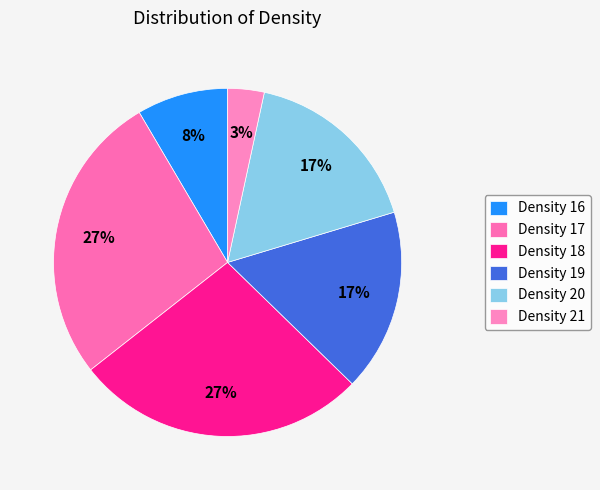

How many slices are in this pie chart?

6